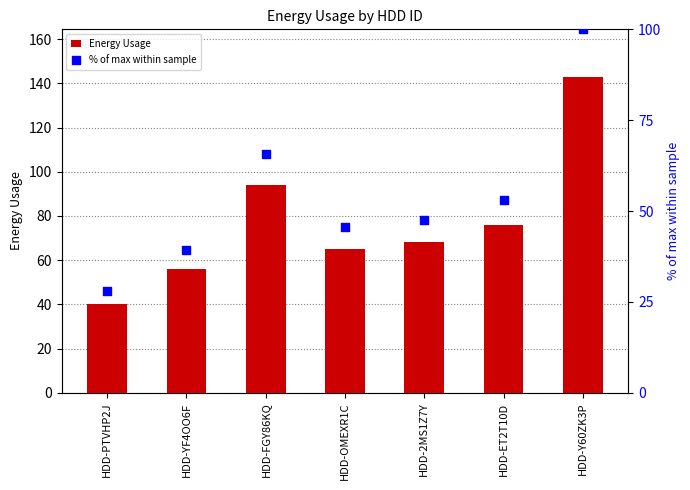

Which series has the largest total across all categories?

Energy Usage